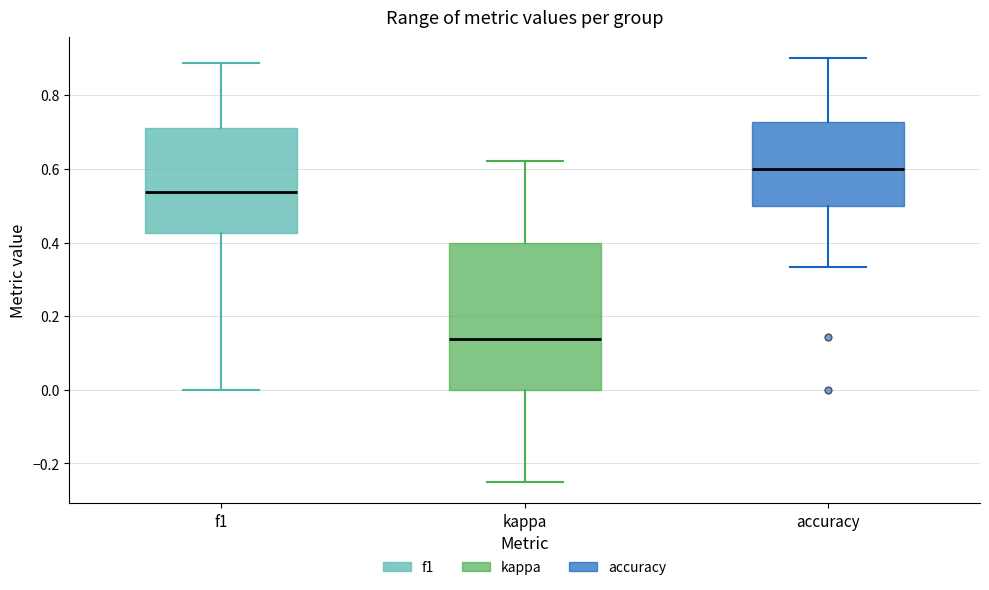

Where does the lower whisker of the box for kappa end on the y-axis? The values are not printed on the chart, so give them approximately, as read against the axis.

-0.24